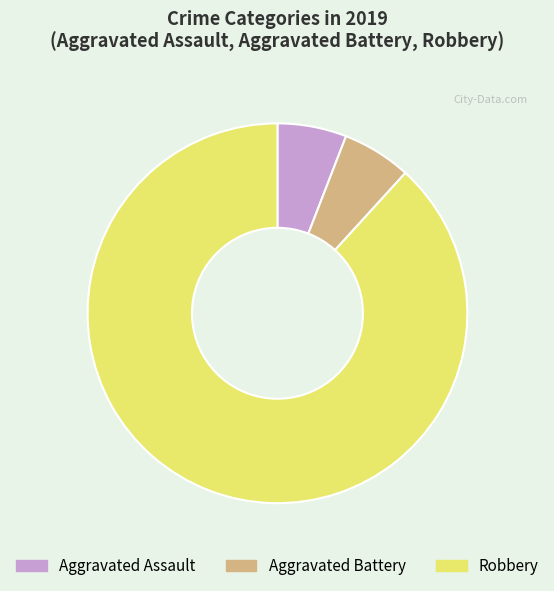

How many segments does this pie chart have?

3